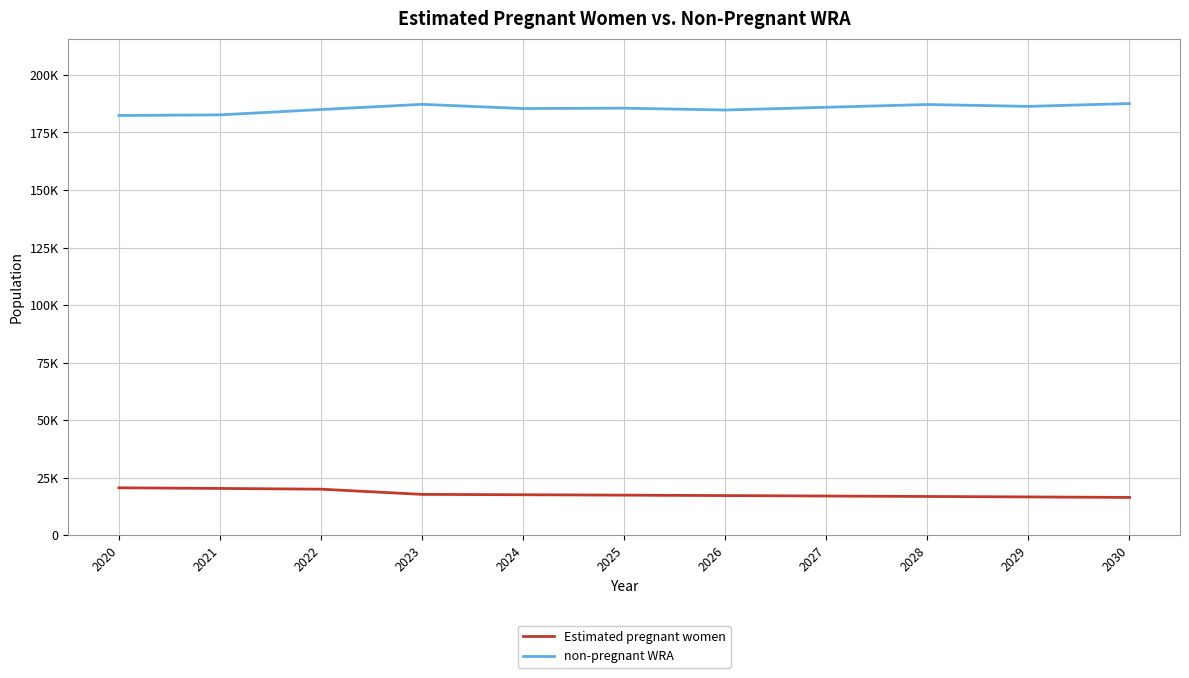

True or false: non-pregnant WRA and Estimated pregnant women cross at least once.

False